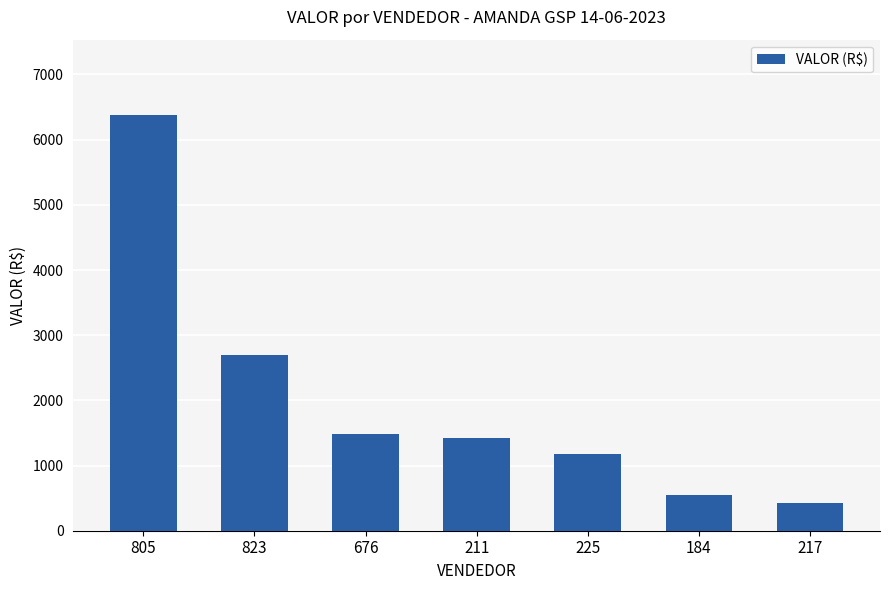

What is the change in value from 676 to 184?

-932.7